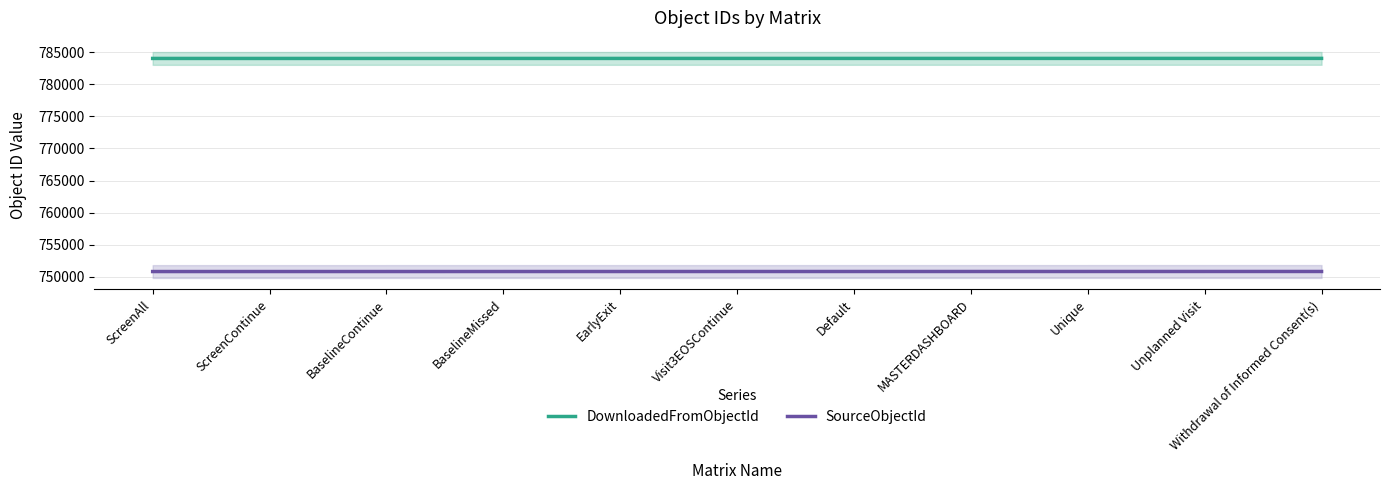

What is the smallest value displayed?

750807